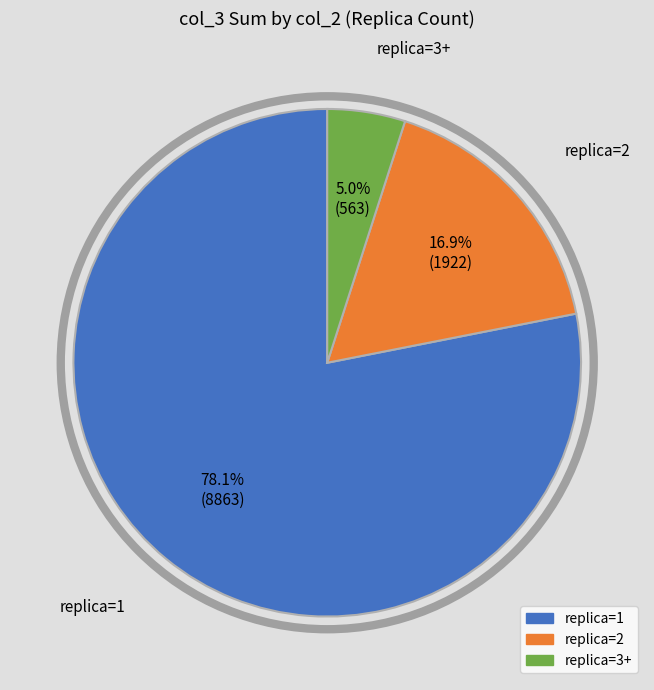

Does any single category account for the majority?

Yes